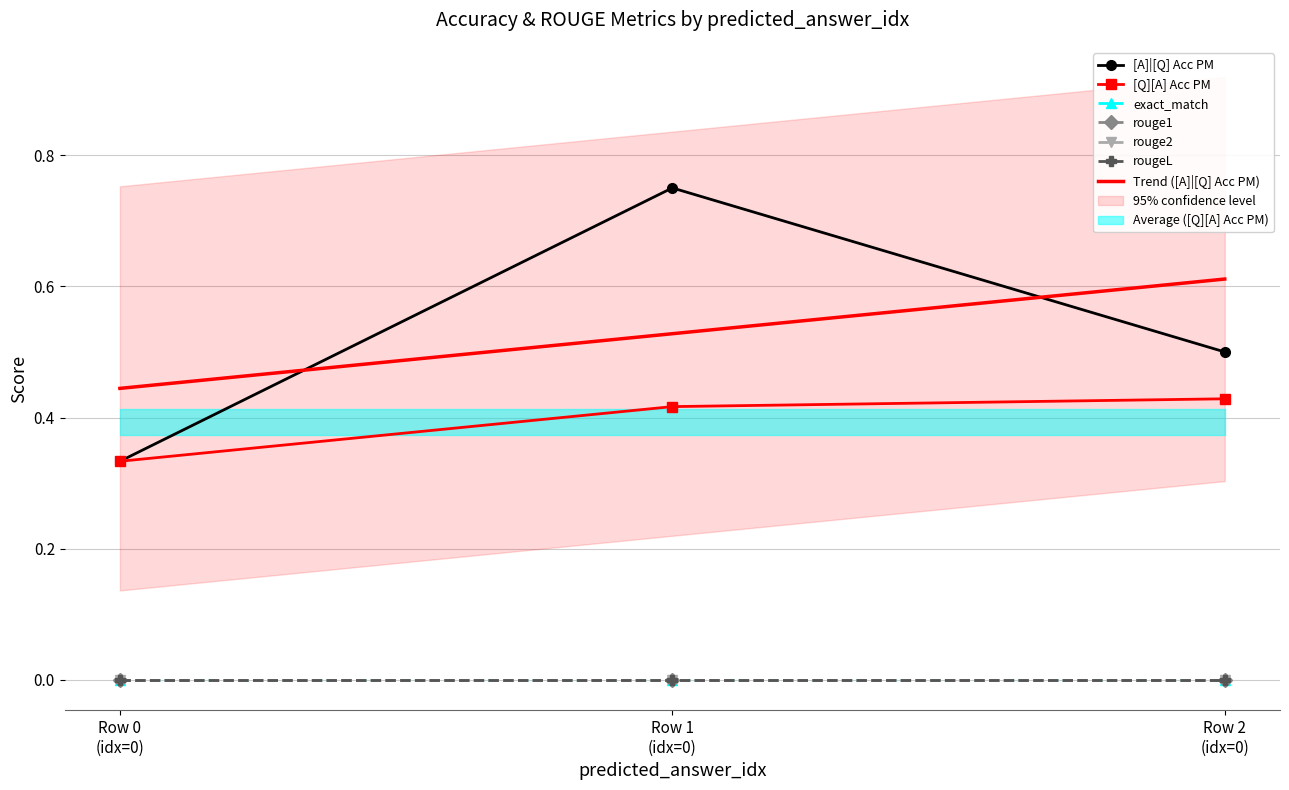

What is the average value of the [Q][A] Acc PM series?

0.4